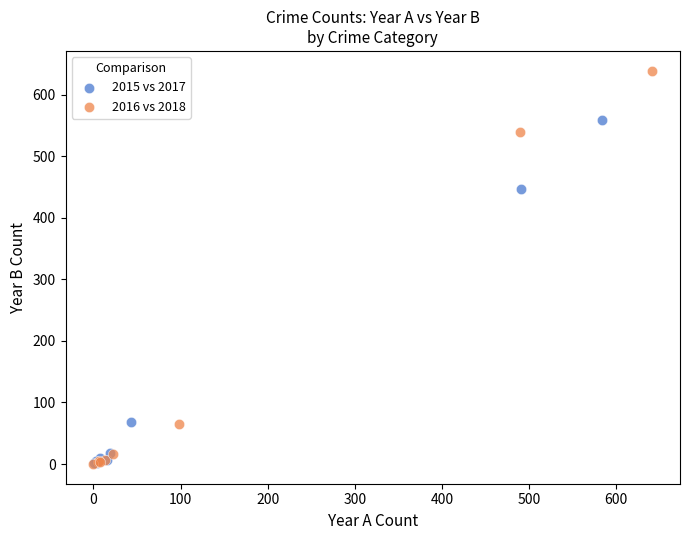

Which series contains the highest Y value?

2016 vs 2018